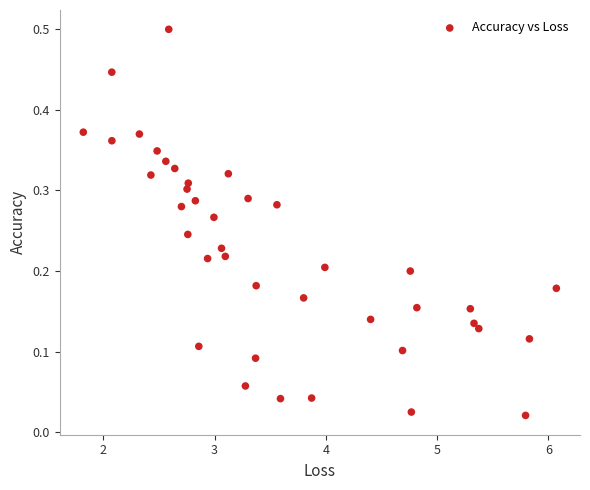

What is the range of X values (max minus min)?

4.3